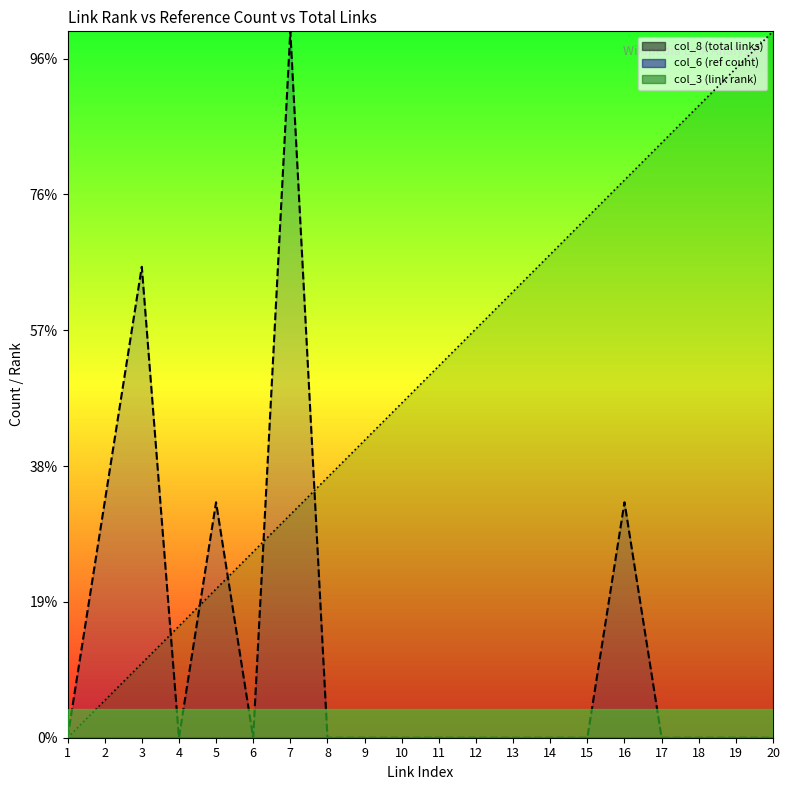

How many times do col_3 (link rank) and col_6 (ref count) cross each other?

5